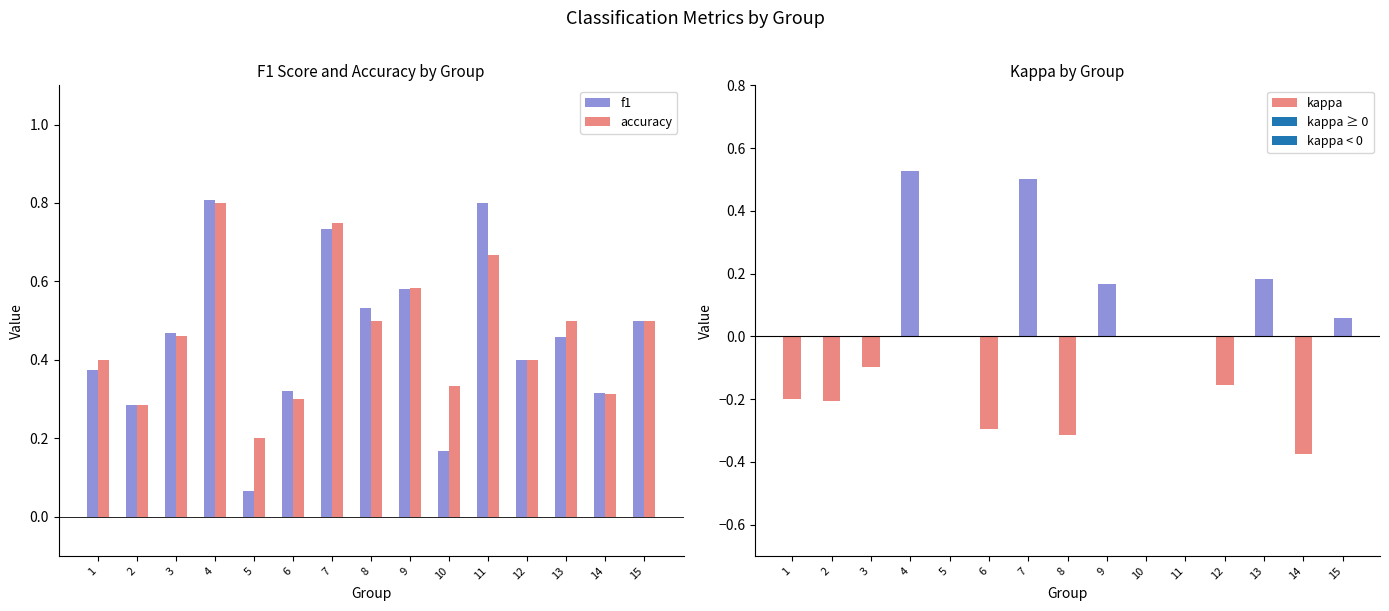

What is the maximum value shown in the chart?

0.8